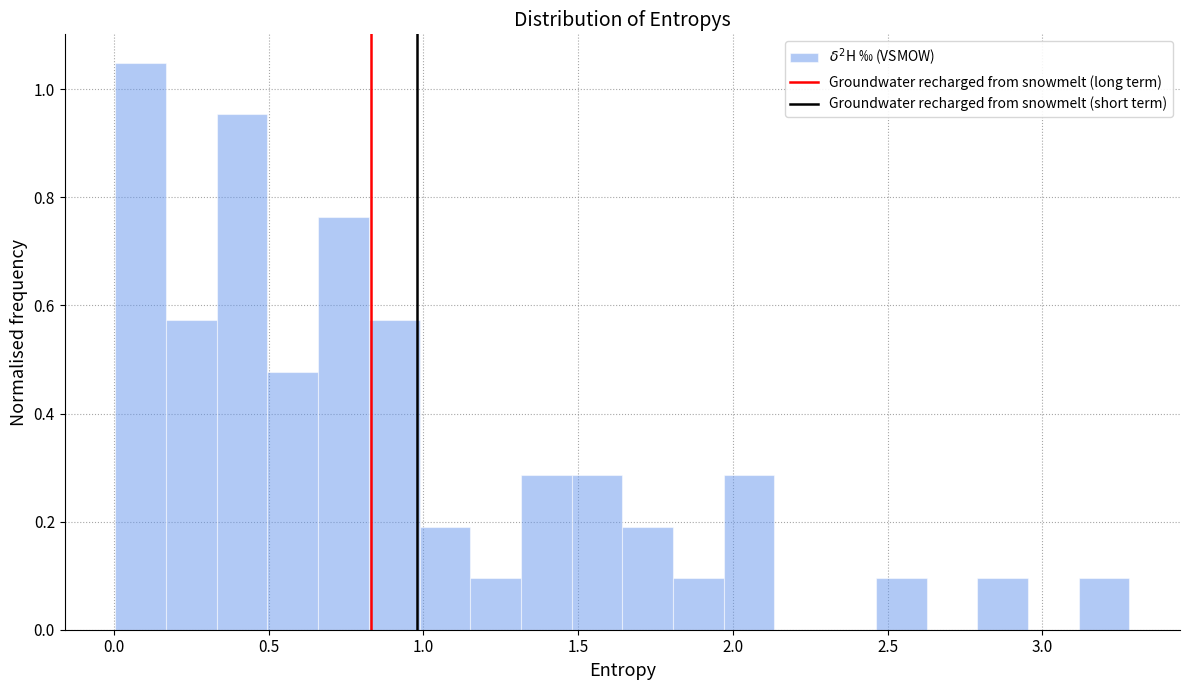

Read against the x-axis, roughly where is the centre of the tallest bar?

0.10